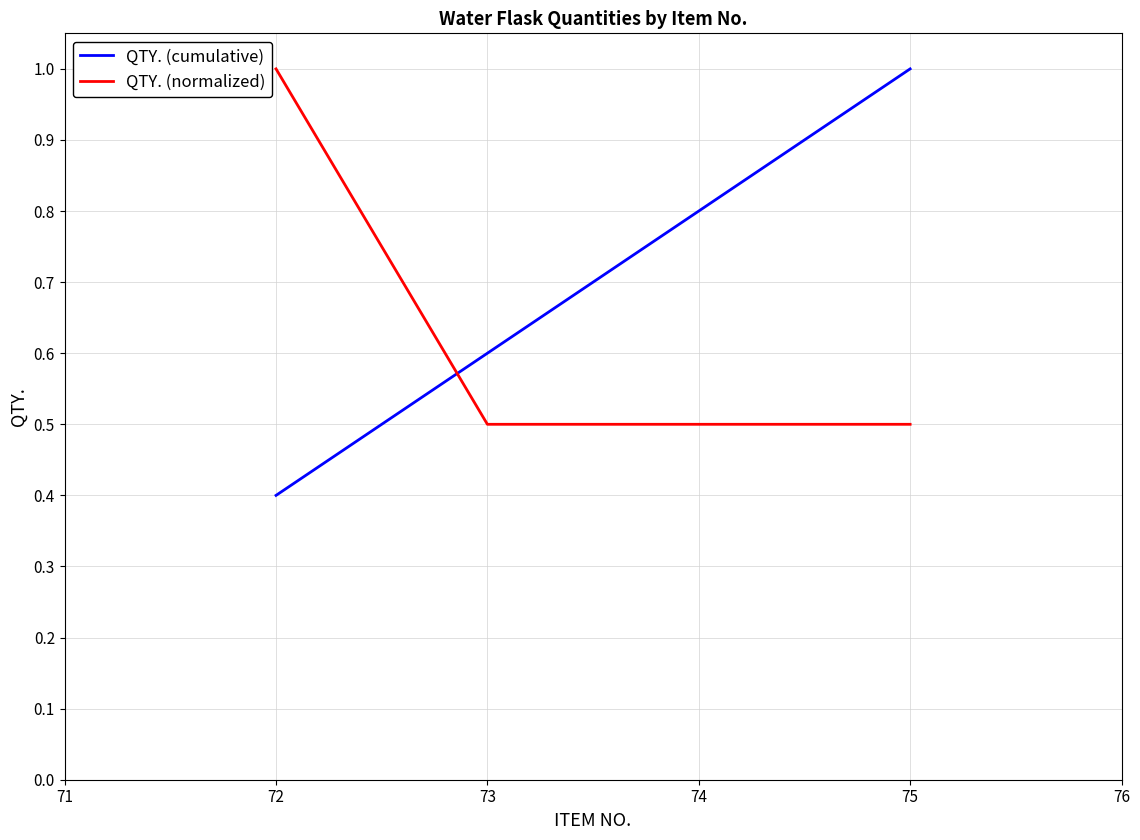

Which series ends up on top after the final intersection of QTY. (normalized) and QTY. (cumulative)?

QTY. (cumulative)